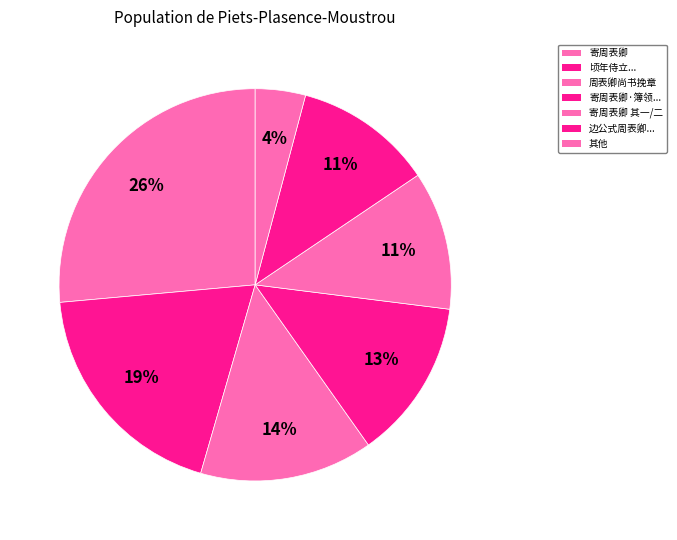

The 寄周表卿 slice represents 22% of the pie. True or false?

False